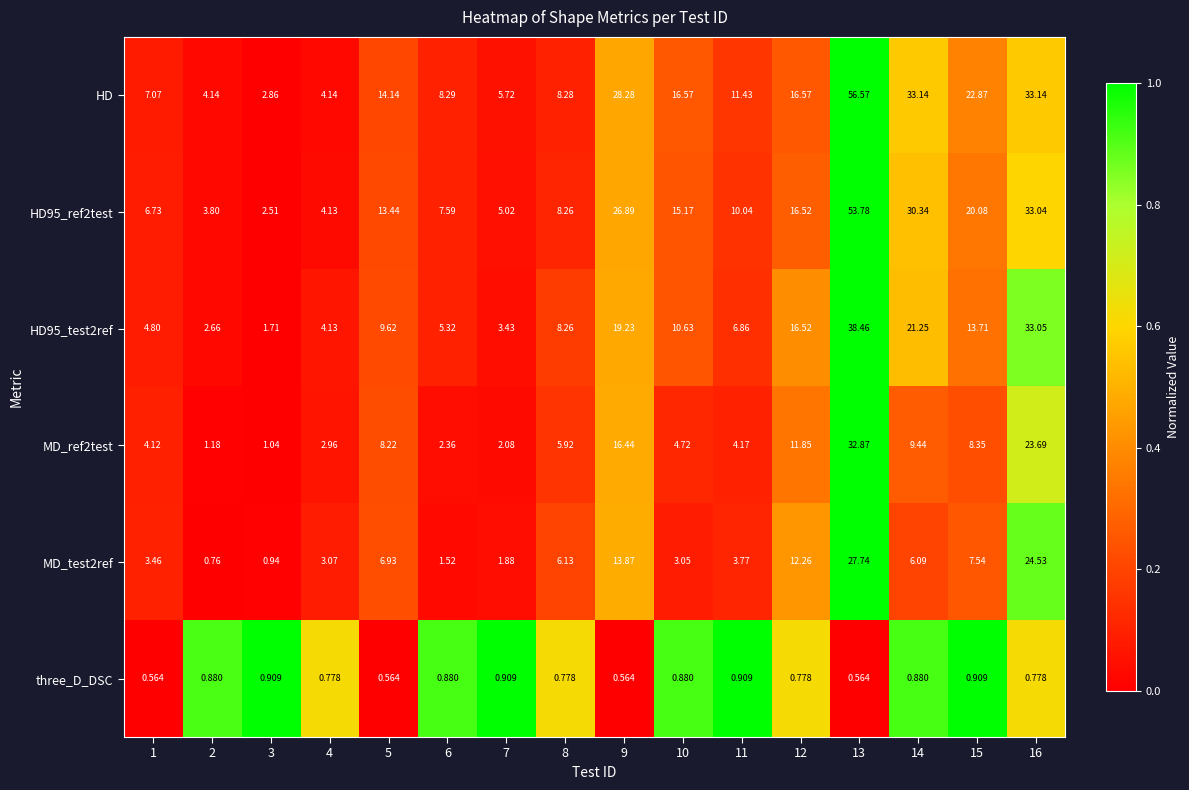

List the series in order of their peak value, highest first.

HD, HD95_ref2test, HD95_test2ref, MD_ref2test, MD_test2ref, three_D_DSC